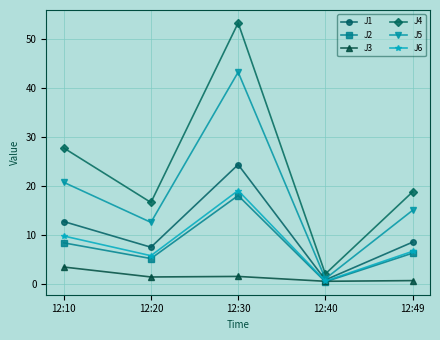

What is the difference between the maximum and minimum values in the J6 series?

18.5